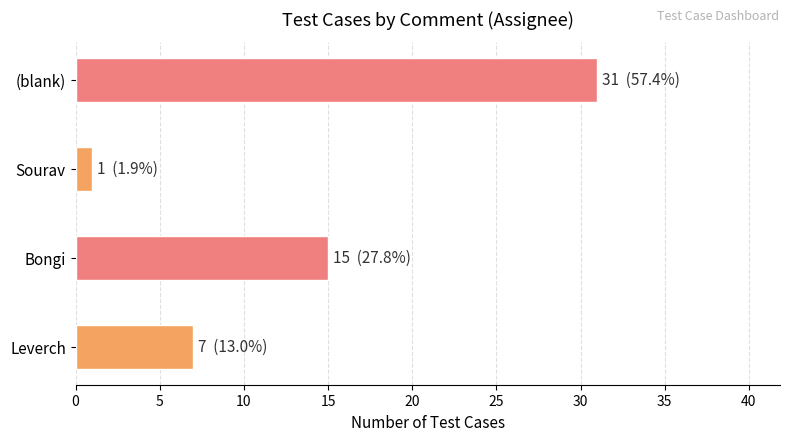

Count the values in the range 7 to 31.

3